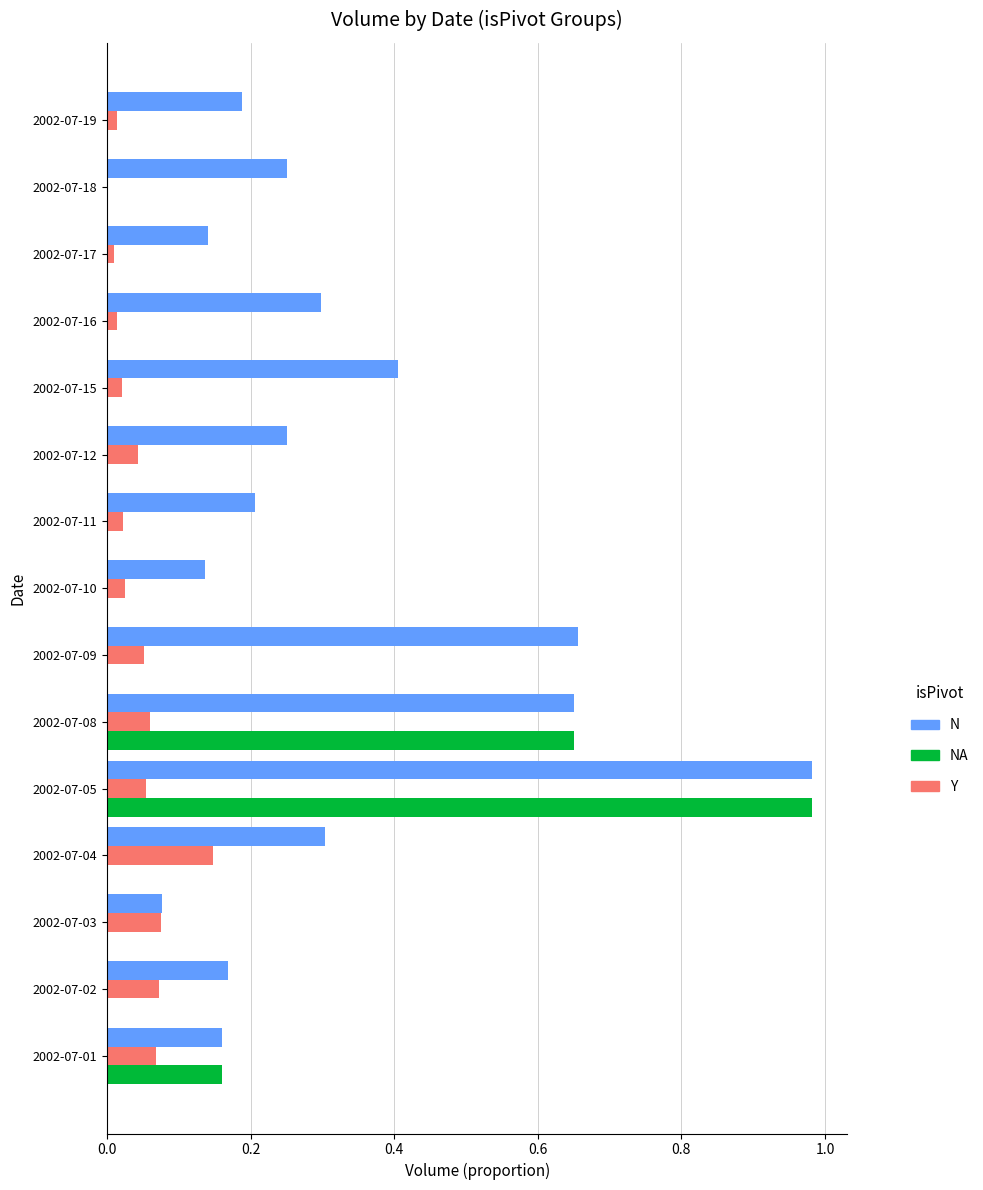

The value of N at 2002-07-10 is 0.1. True or false?

True